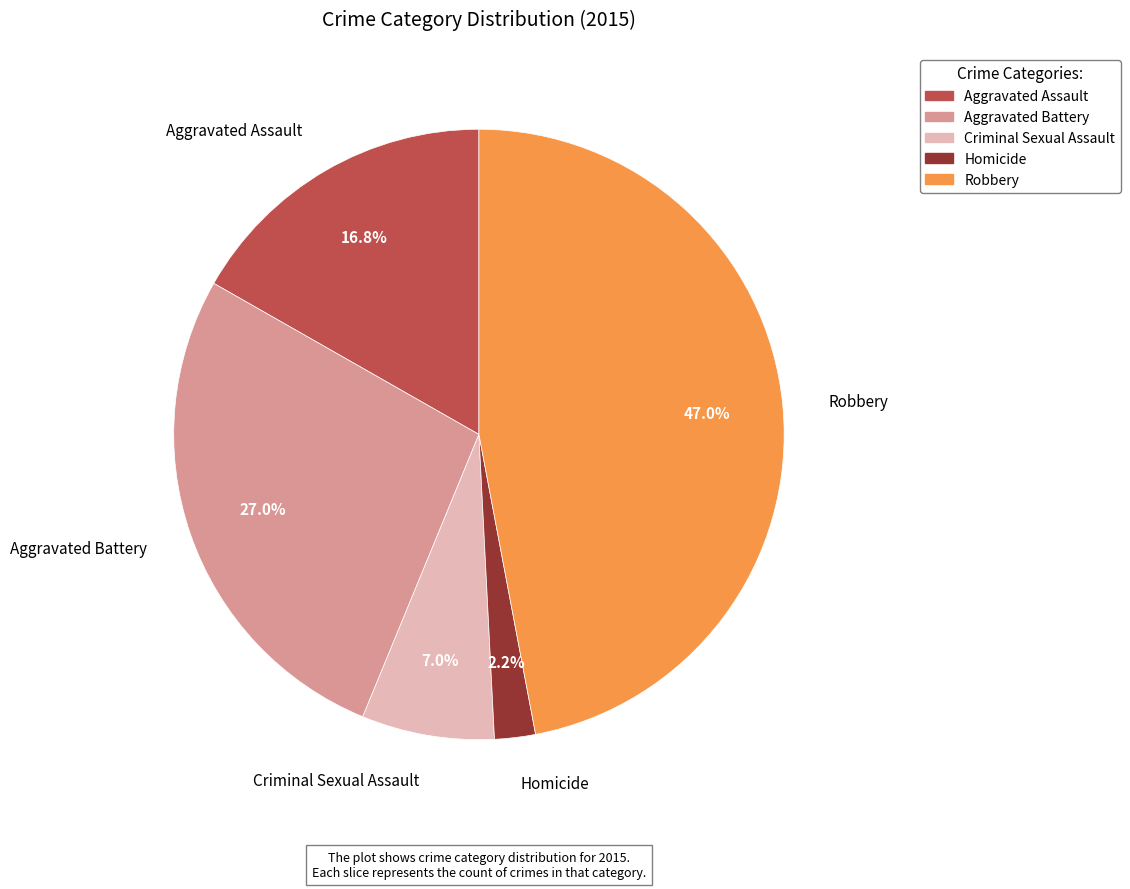

How many slices are in this pie chart?

5